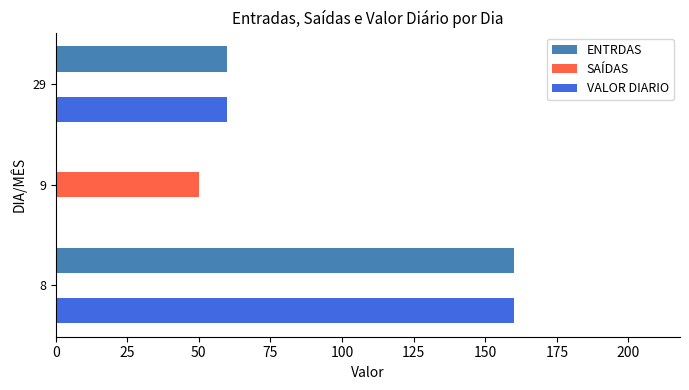

What is the greatest value displayed?

160